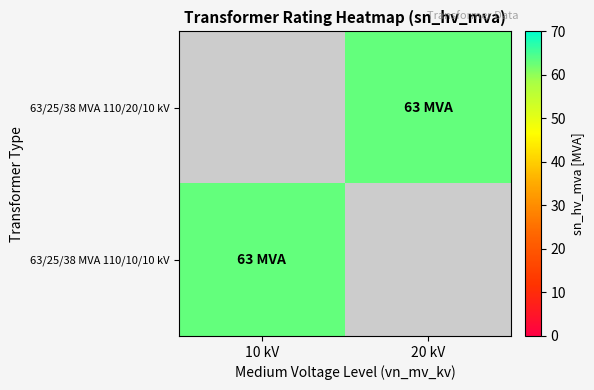

What is the greatest value displayed?

63.0